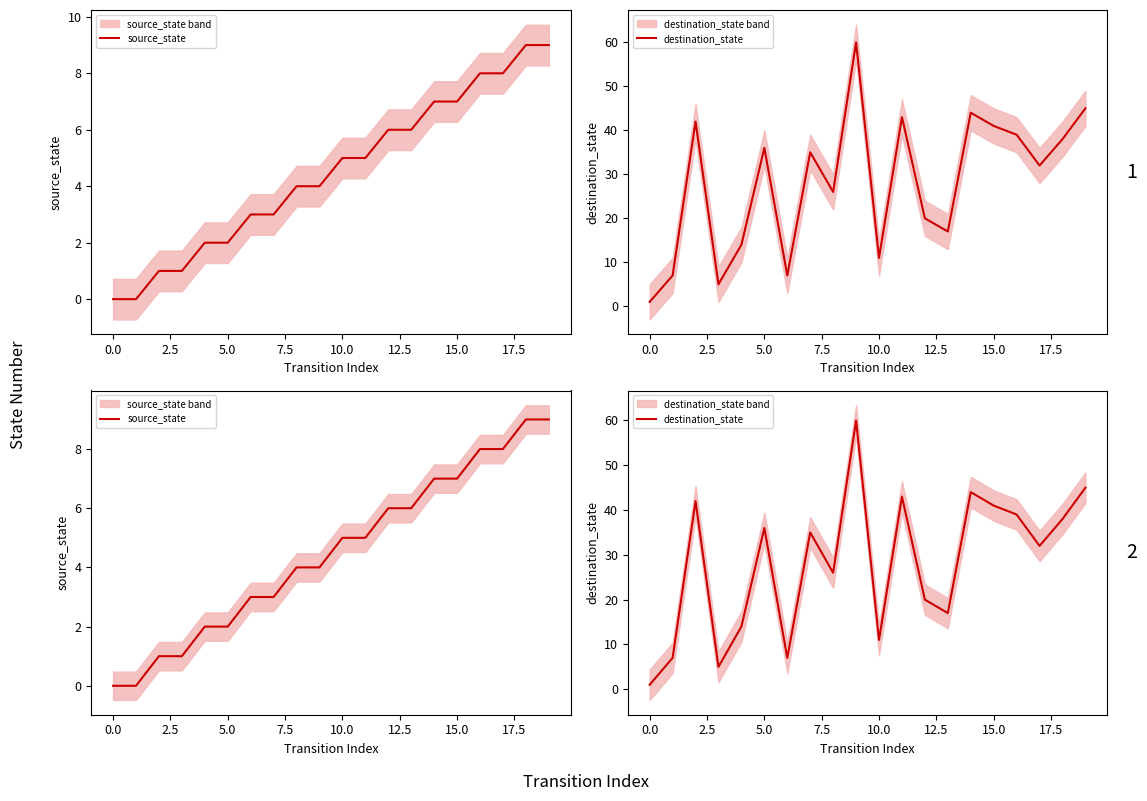

What is the sum of all destination_state values?

563